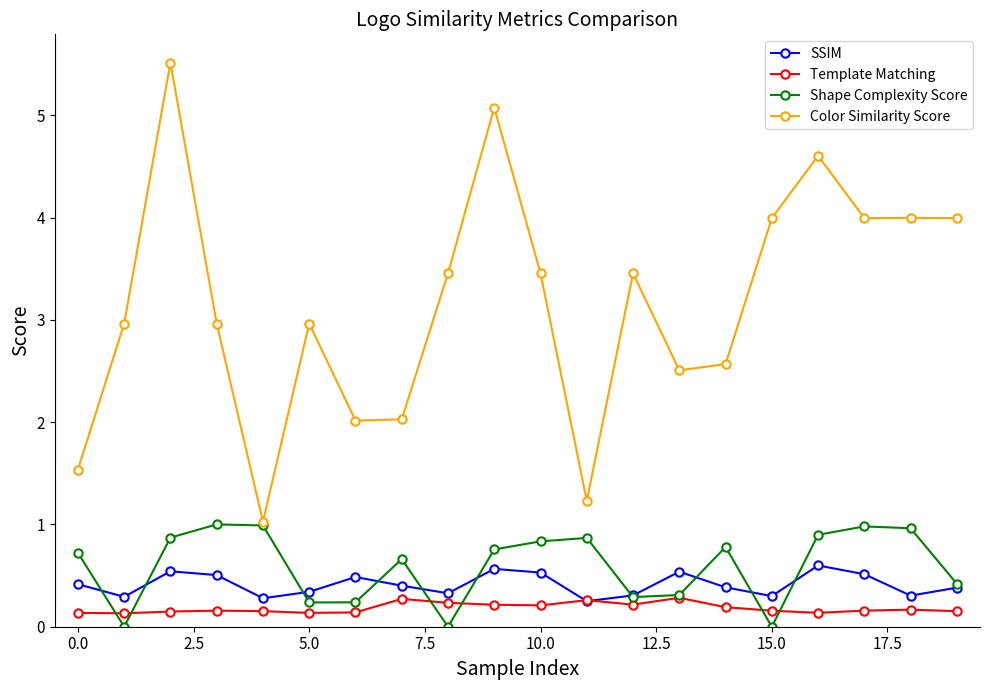

Which series has the largest range (max minus min)?

Color Similarity Score